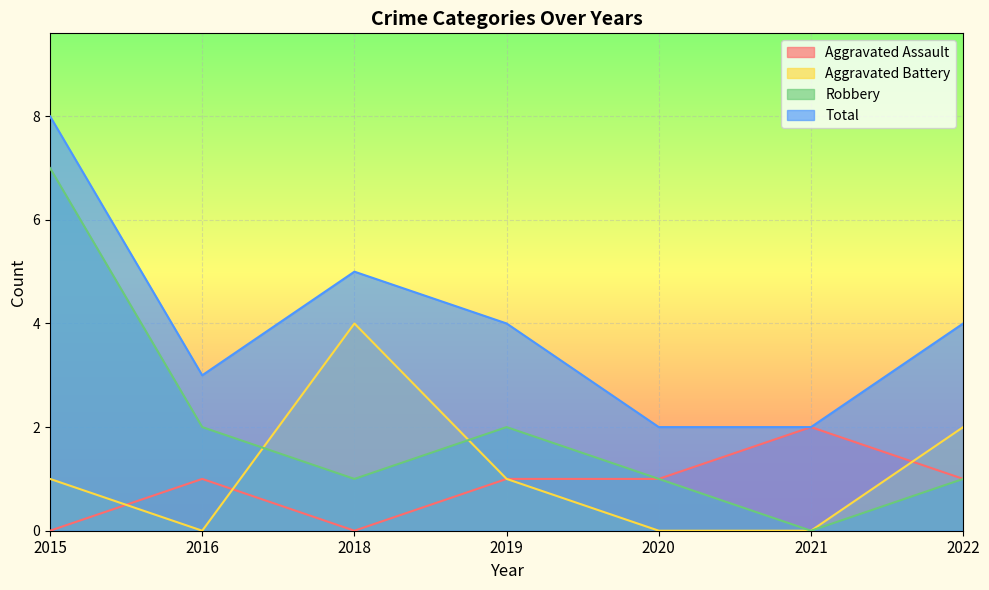

Reading right to left, extract all data points from this chart.

Aggravated Assault: 2022=1	2021=2	2020=1	2019=1	2018=0	2016=1	2015=0
Aggravated Battery: 2022=2	2021=0	2020=0	2019=1	2018=4	2016=0	2015=1
Robbery: 2022=1	2021=0	2020=1	2019=2	2018=1	2016=2	2015=7
Total: 2022=4	2021=2	2020=2	2019=4	2018=5	2016=3	2015=8